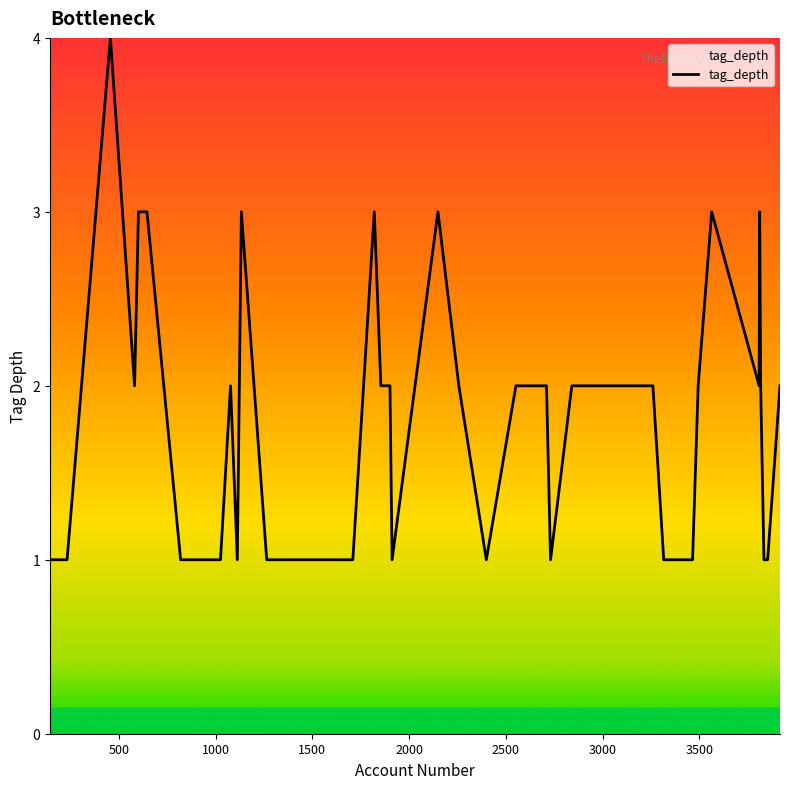

Count the number of categories in the chart.

40